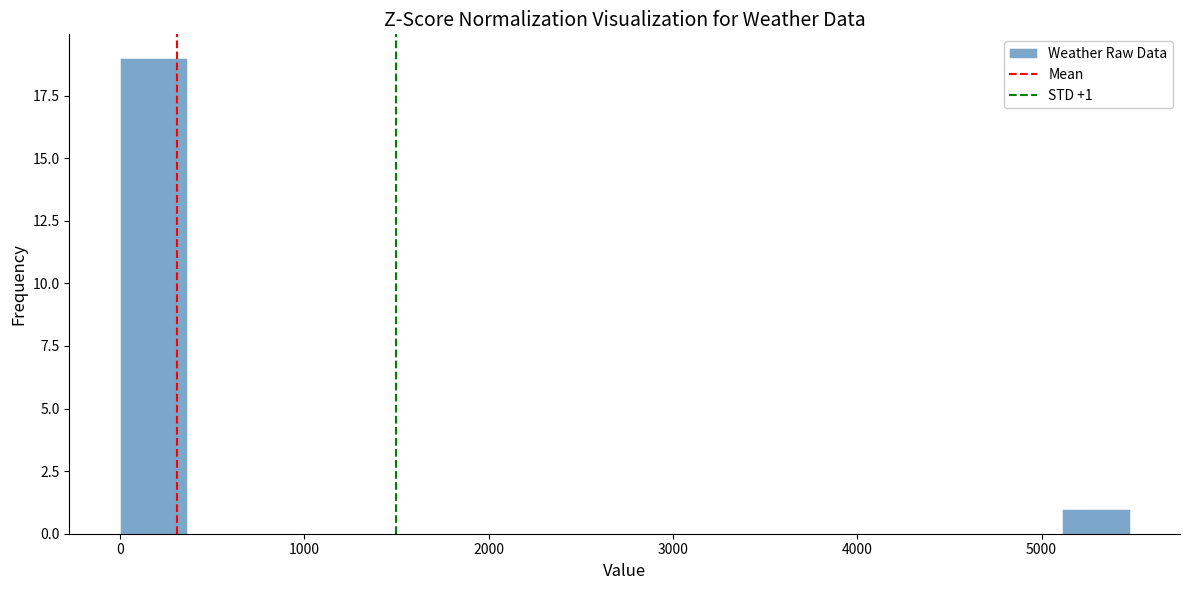

Read against the x-axis, roughly where is the centre of the tallest bar?

200